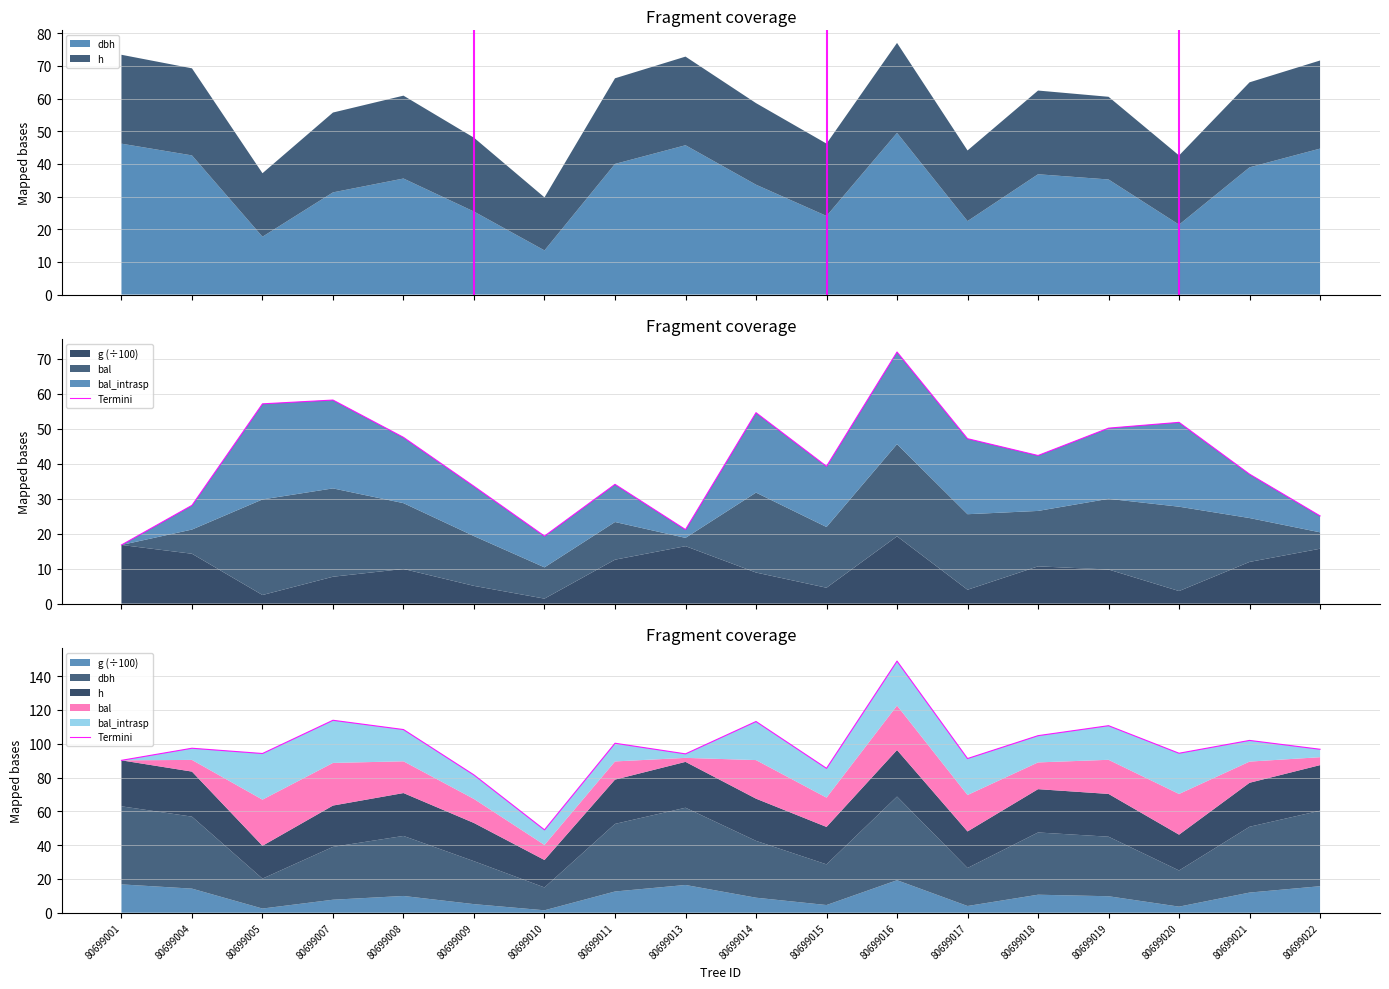

How many data points does each series have?

18